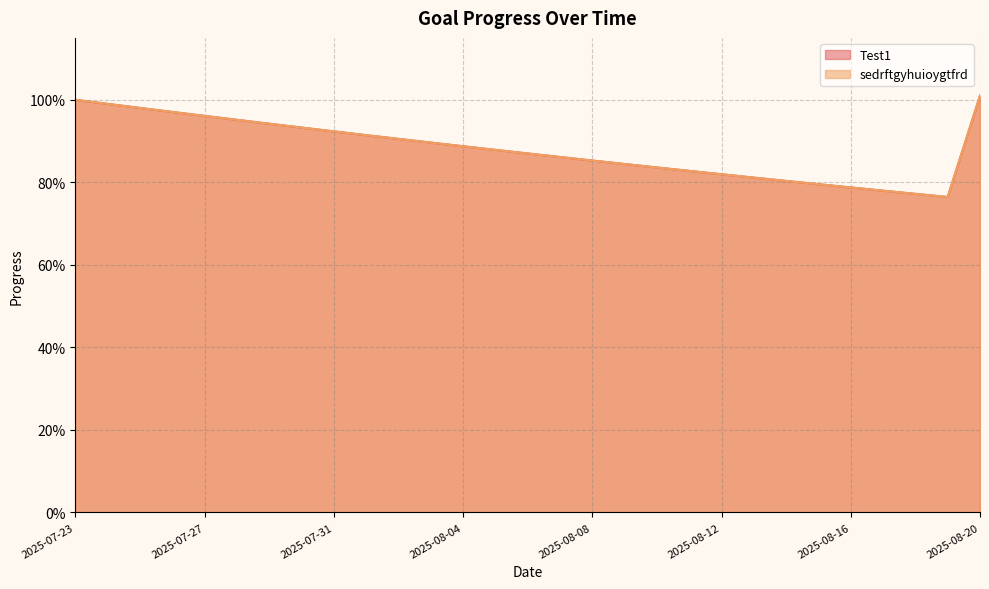

How many distinct data groups are displayed?

2